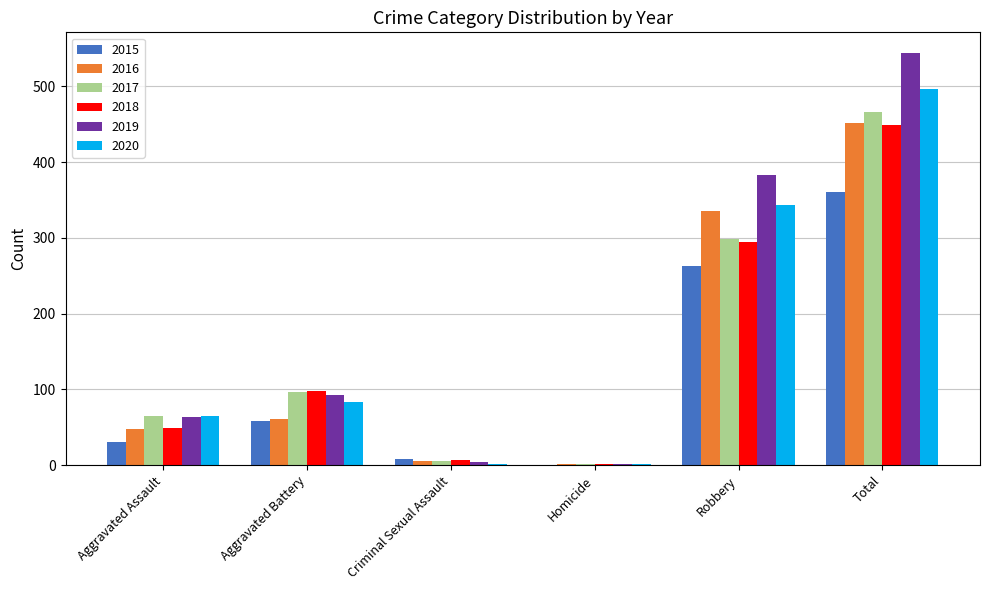

What is the maximum value for 2018?

449